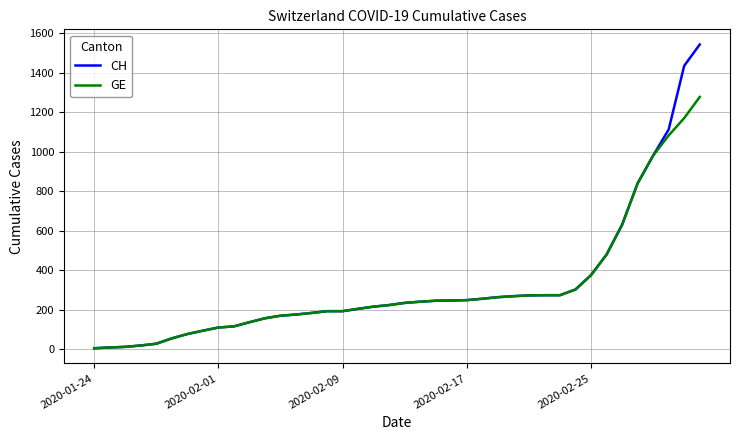

Rank the series by their maximum value, from highest to lowest.

CH, GE